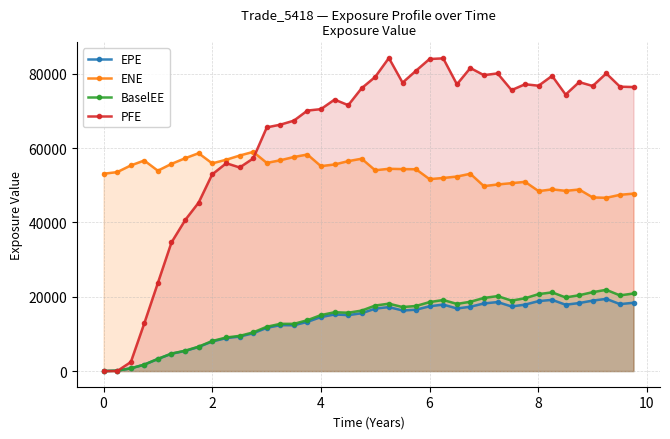

Which series has the widest spread of values?

PFE